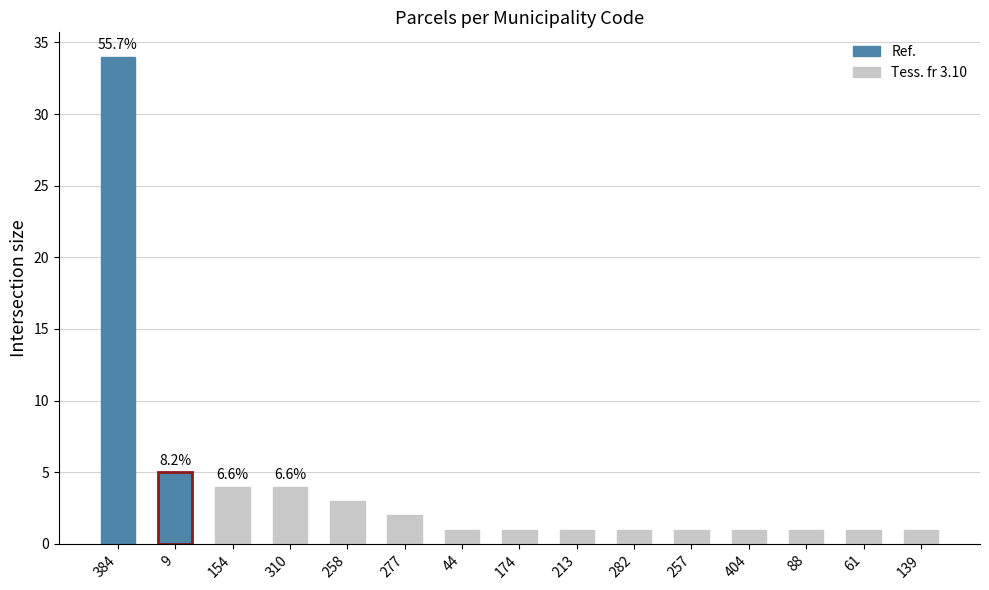

Between 139 and 258, which is larger?

258